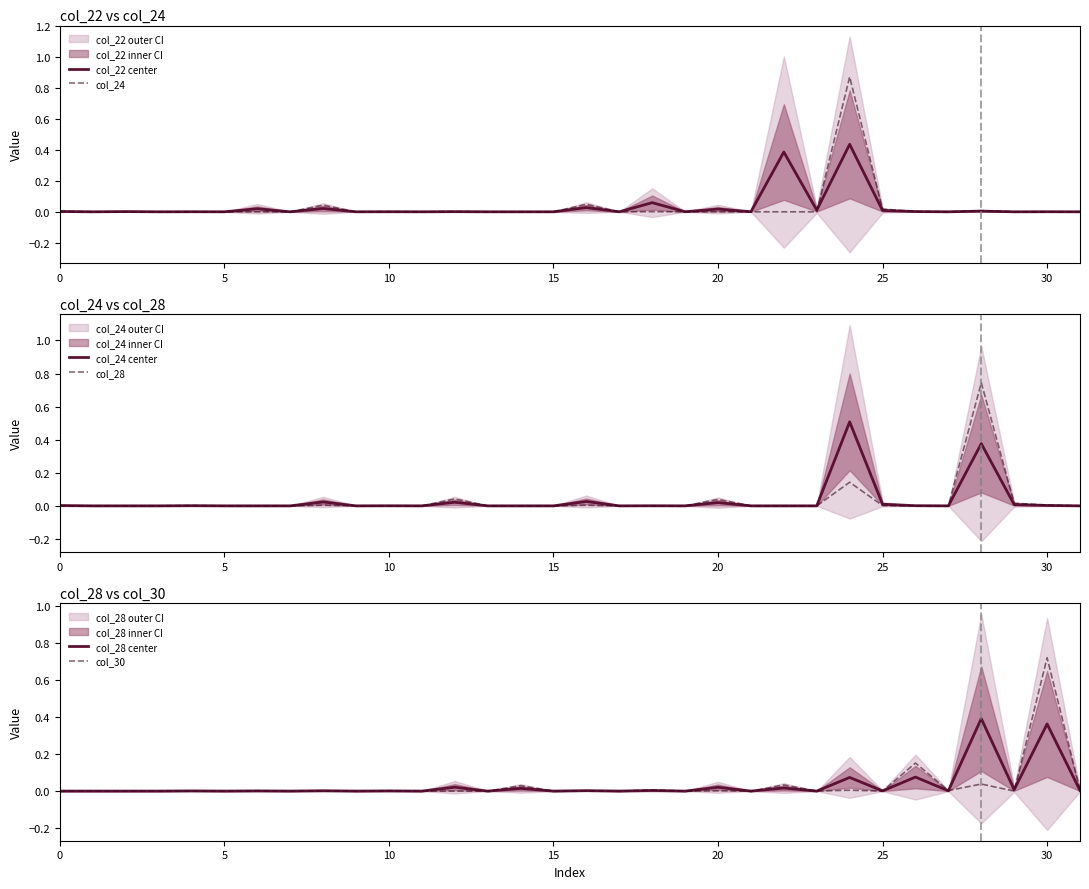

Is it true that col_28 equals 0.1 at 24?

True